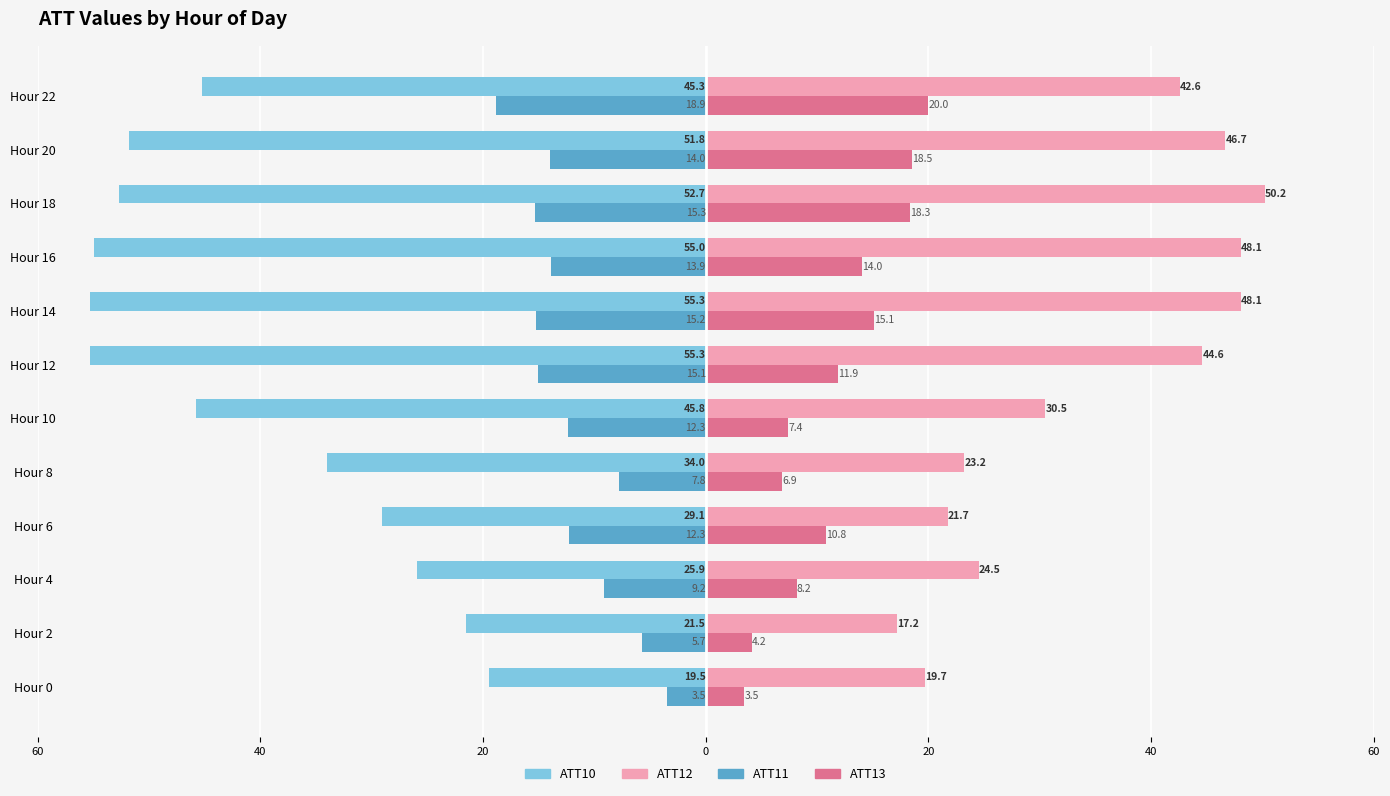

What is the label of the 10th bar from the right?

20